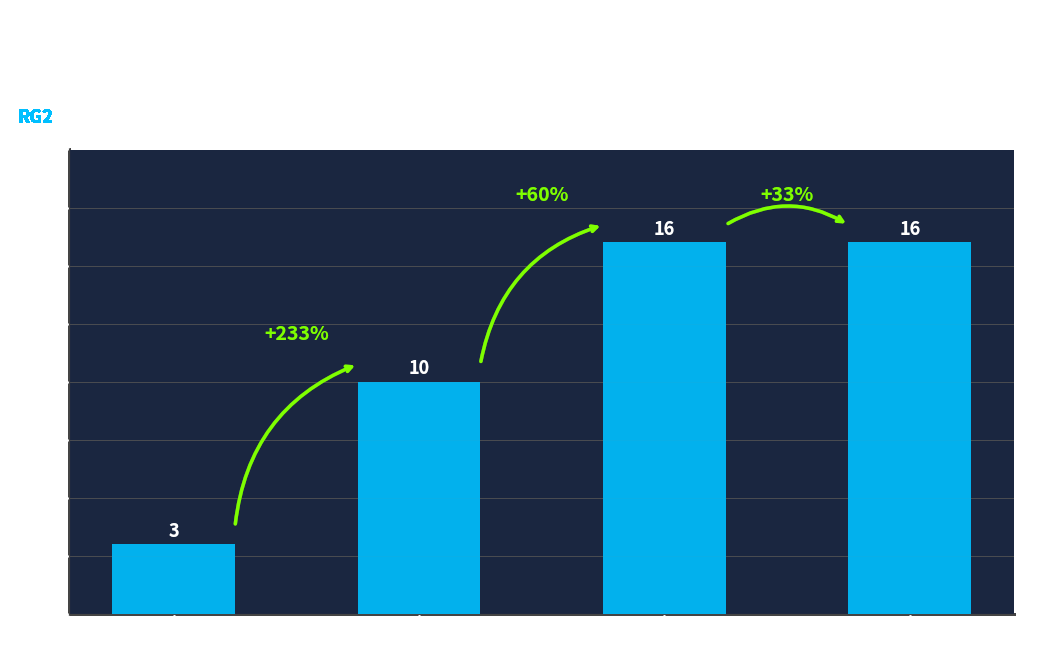

How many categories are shown in the chart?

4